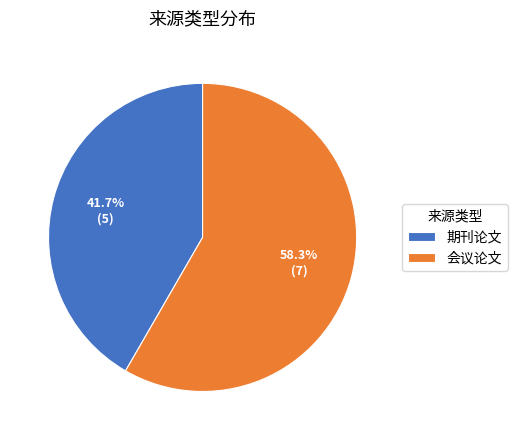

What percentage do 会议论文 and 期刊论文 together represent?

100.0%